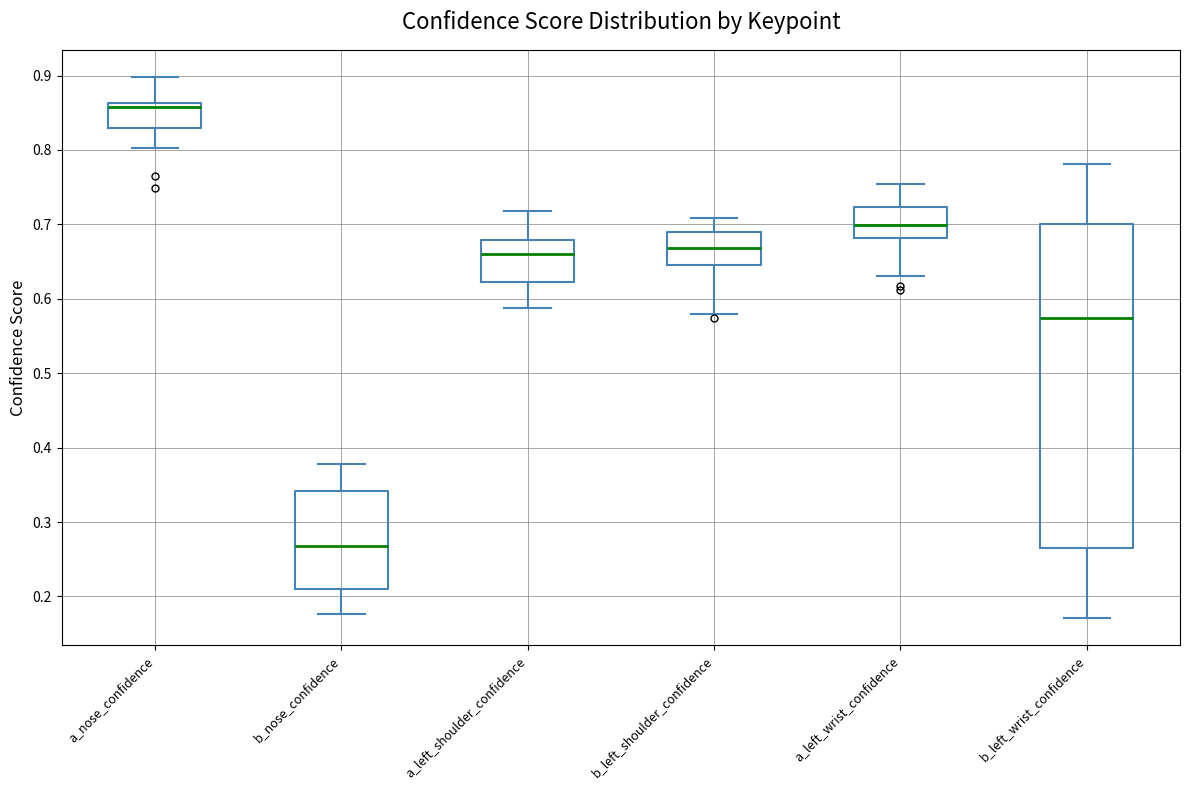

Comparing the boxes themselves (not the whiskers), which one is the tallest?

b_left_wrist_confidence